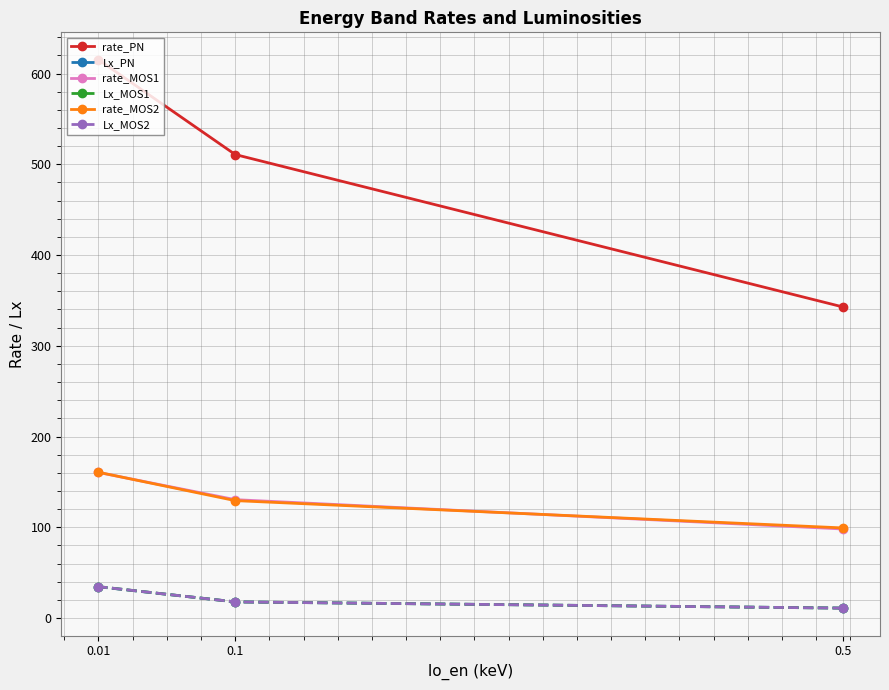

Which series has the largest total across all categories?

rate_PN